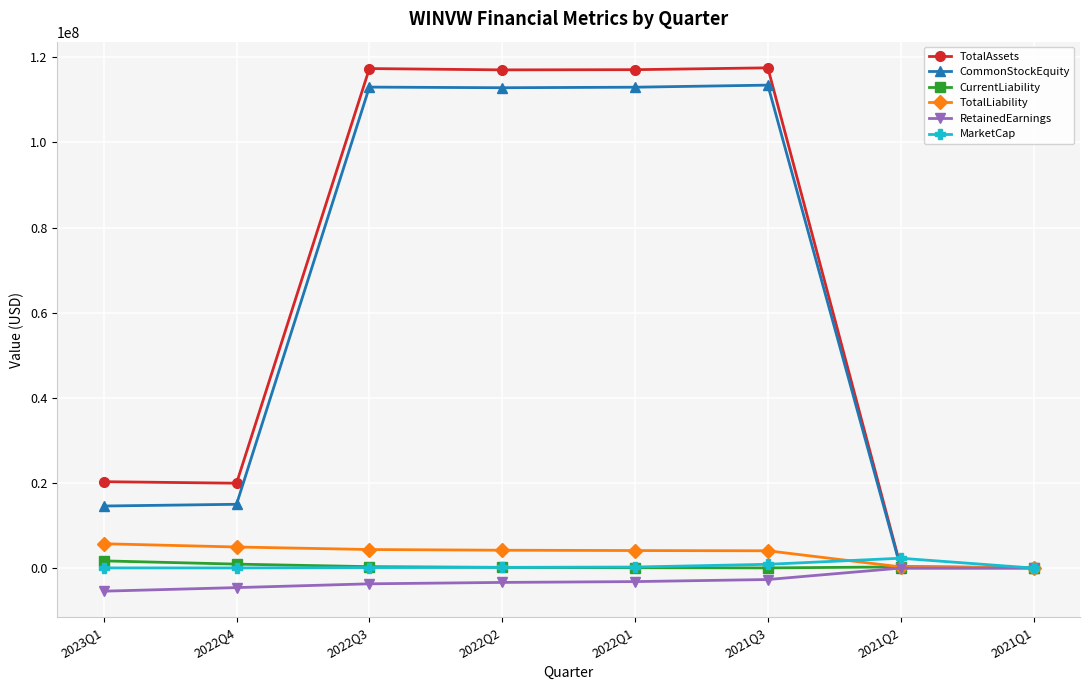

True or false: TotalAssets has more than 0 points higher than both neighbors.

True